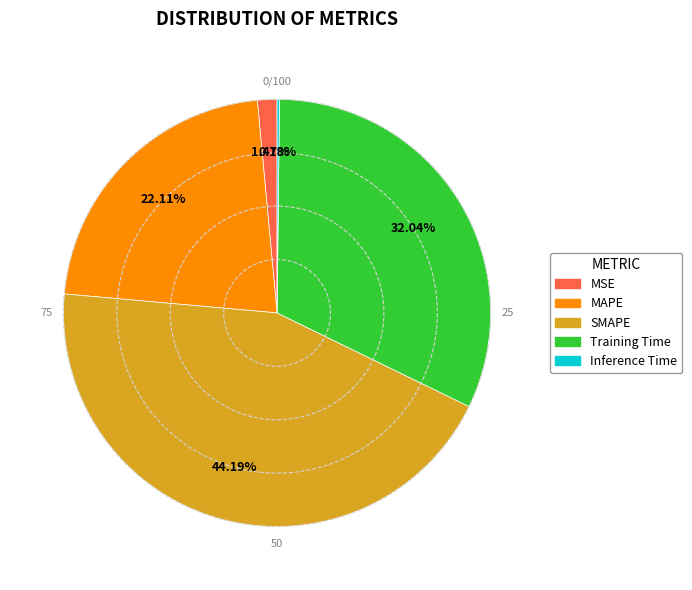

To the nearest percent, what portion does MAPE represent?

22%